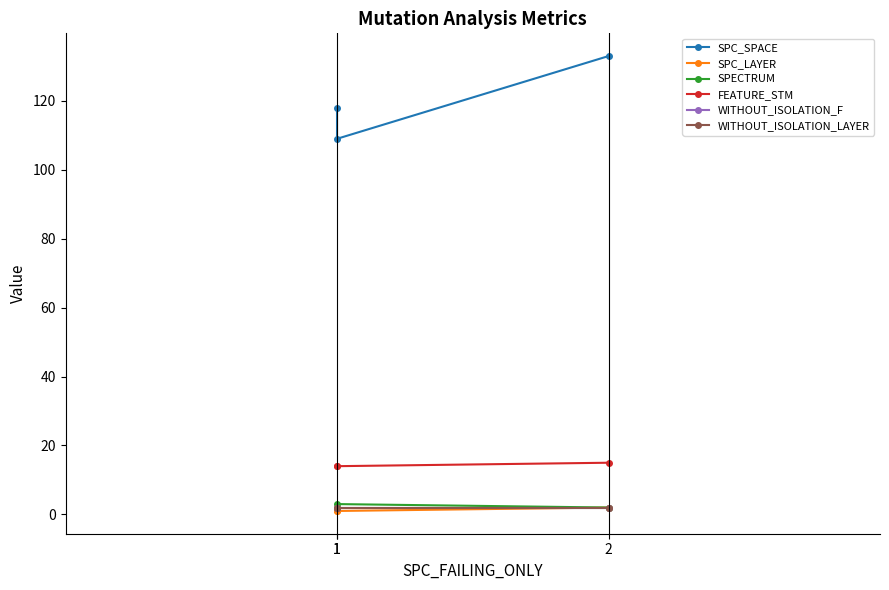

Reading right to left, list all the values displayed in this chart.

SPC_SPACE: 2=133	1=109	1=118
SPC_LAYER: 2=2	1=1	1=1
SPECTRUM: 2=2	1=3	1=2
FEATURE_STM: 2=15	1=14	1=14
WITHOUT_ISOLATION_F: 2=2	1=2	1=2
WITHOUT_ISOLATION_LAYER: 2=2	1=2	1=2